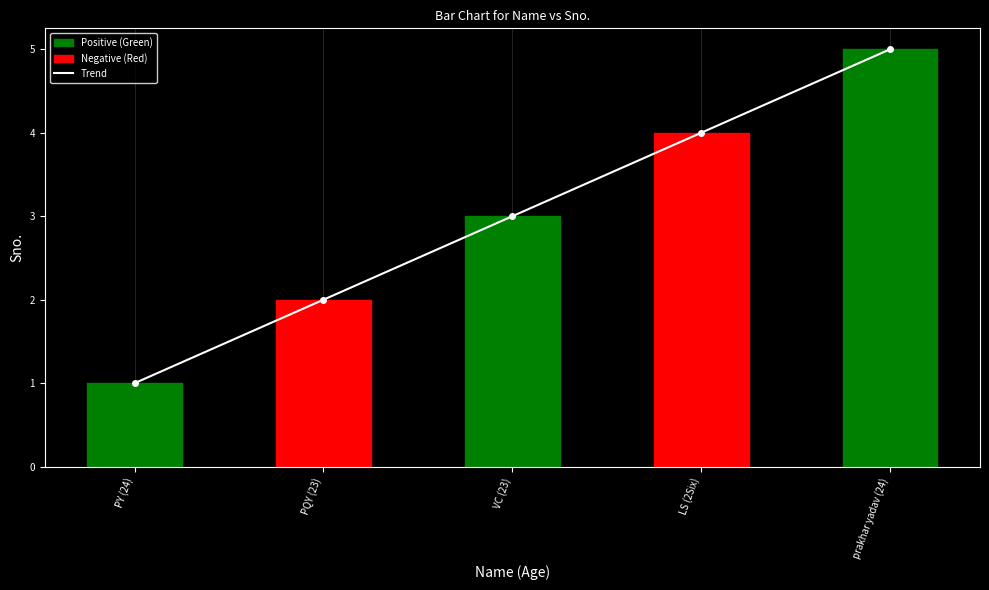

Reading left to right, what are all the values shown in this chart?

Trend: 1	2	3	4	5
Sno.: 1	2	3	4	5